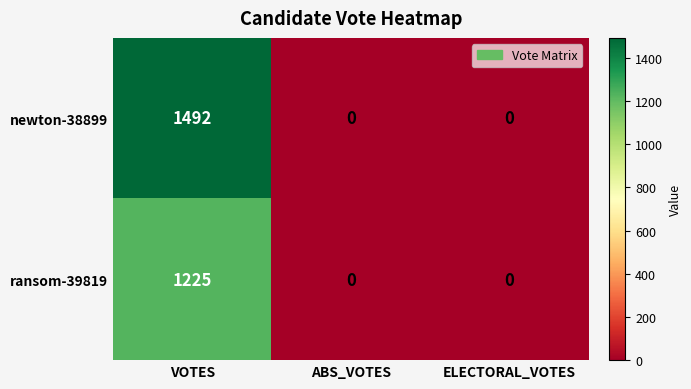

At which category is the sum across all series the highest?

VOTES